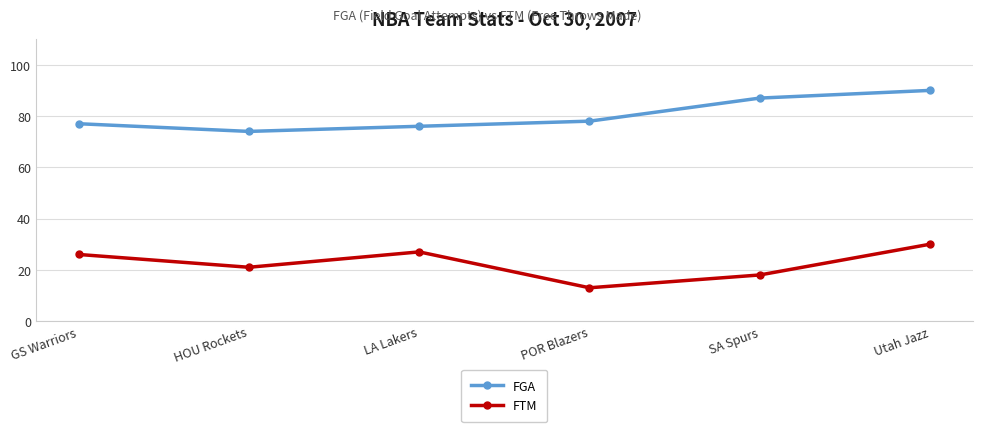

Reading right to left, list all the values displayed in this chart.

FGA: Utah Jazz=90	SA Spurs=87	POR Blazers=78	LA Lakers=76	HOU Rockets=74	GS Warriors=77
FTM: Utah Jazz=30	SA Spurs=18	POR Blazers=13	LA Lakers=27	HOU Rockets=21	GS Warriors=26